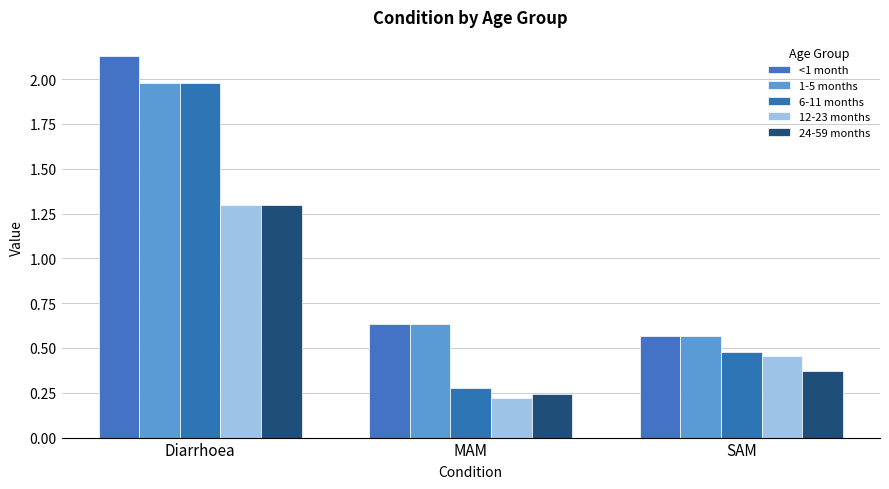

What is the difference between the maximum and second lowest values in the <1 month series?

1.5